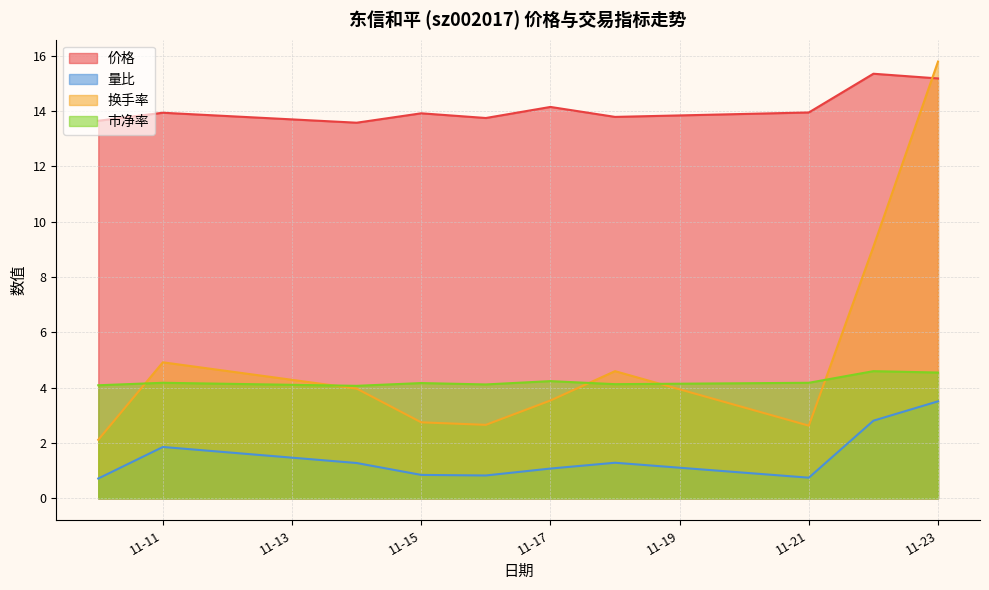

At which label does 量比 reach its peak?

11-23